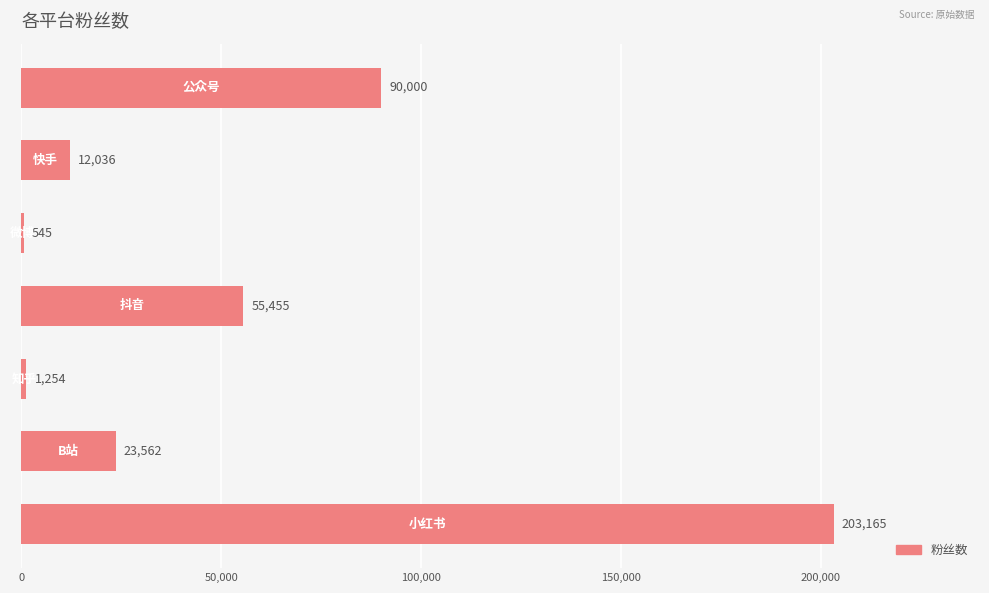

What is the sum of all values?

386017